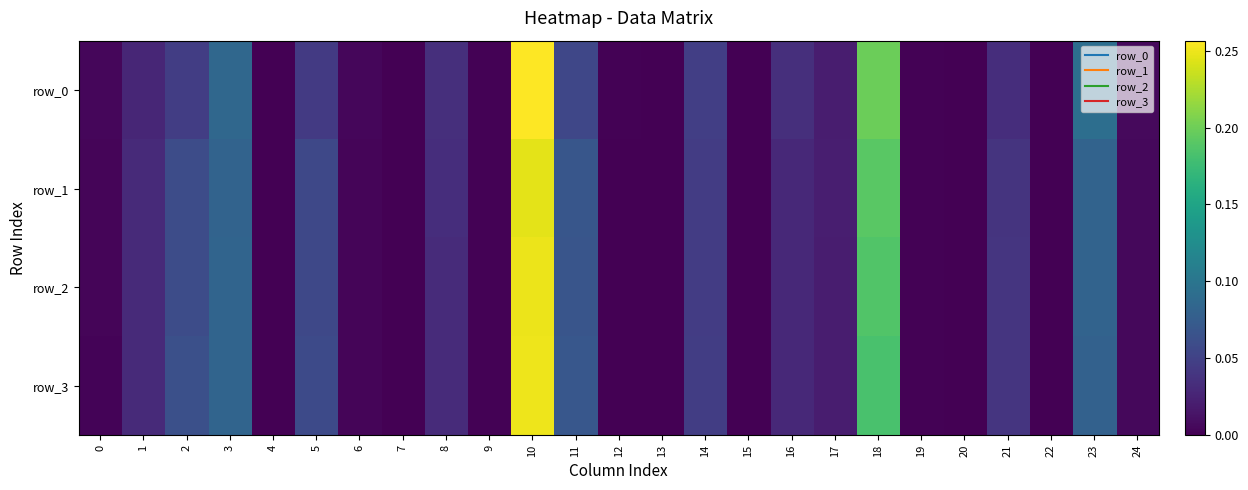

The row_3 series shows 0.0 at 16. True or false?

False